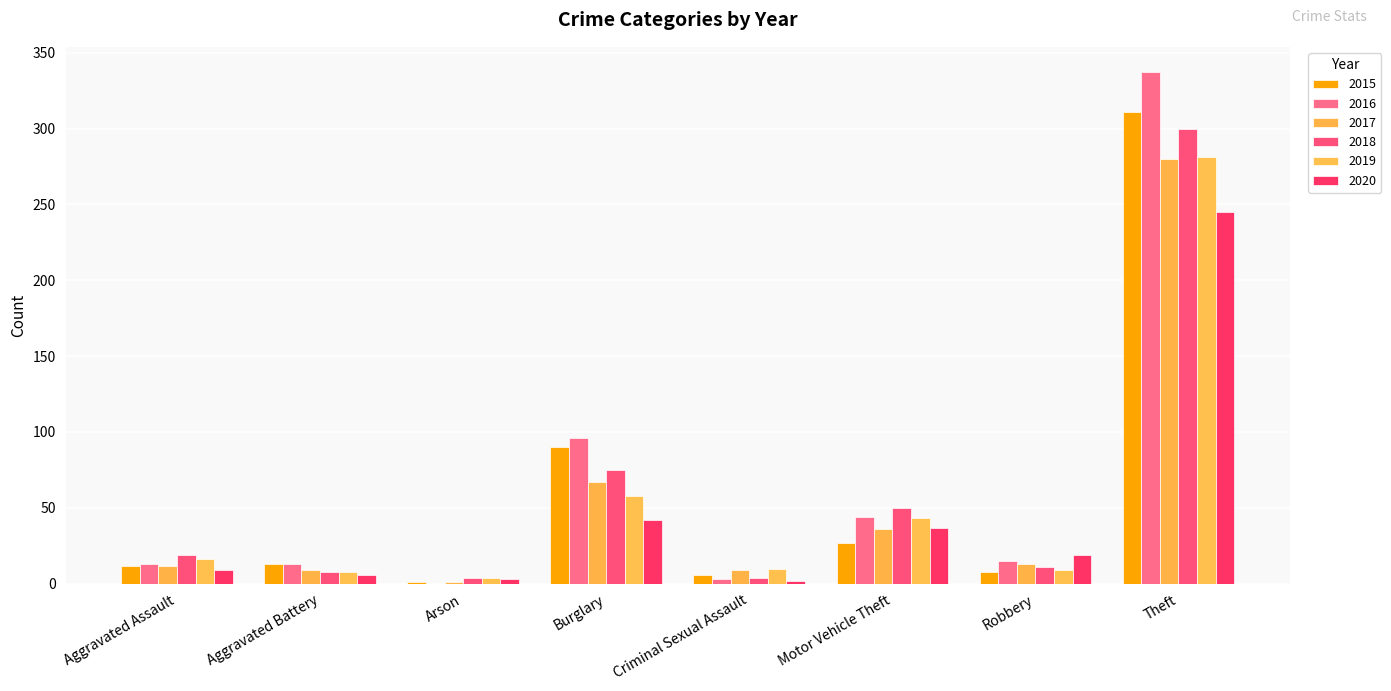

Is the value of 2016 at Burglary greater than the value of 2015 at Arson?

Yes